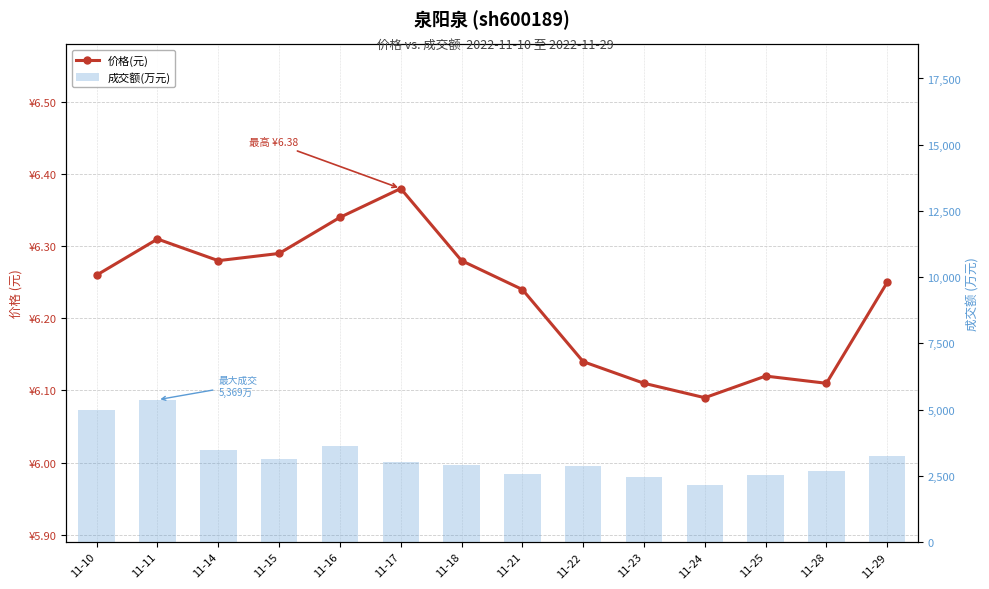

At which category is the sum across all series the highest?

11-11